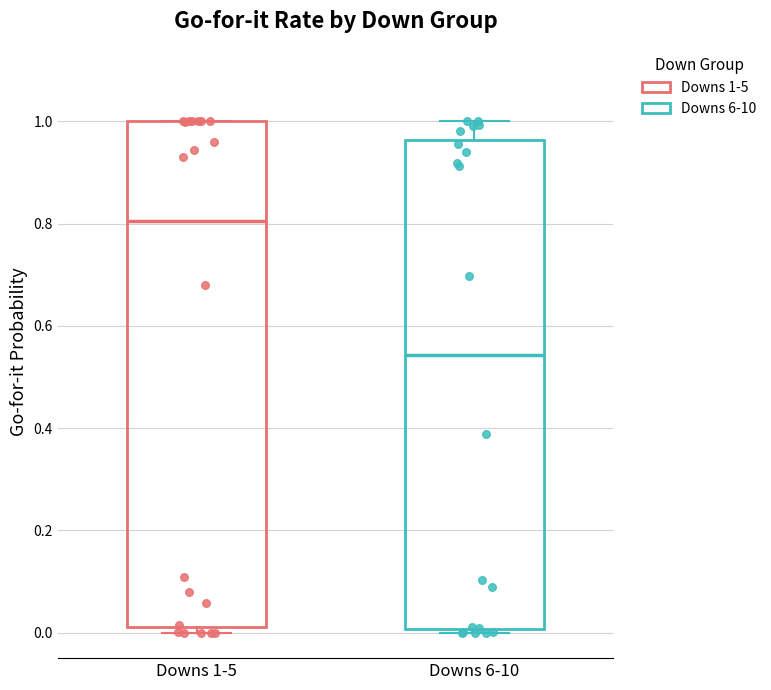

Which box is the tallest, from its lower edge to its upper edge?

Downs 1-5